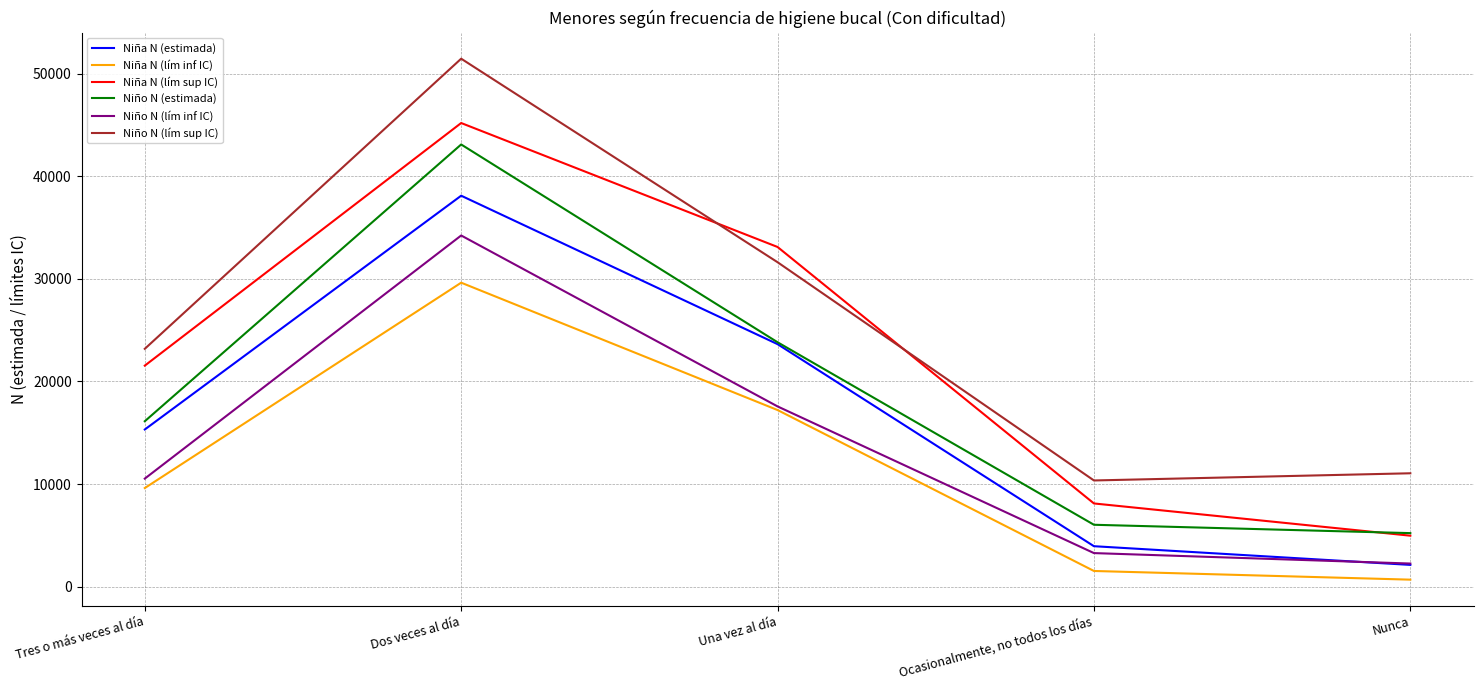

What position from the left is Tres o más veces al día?

1